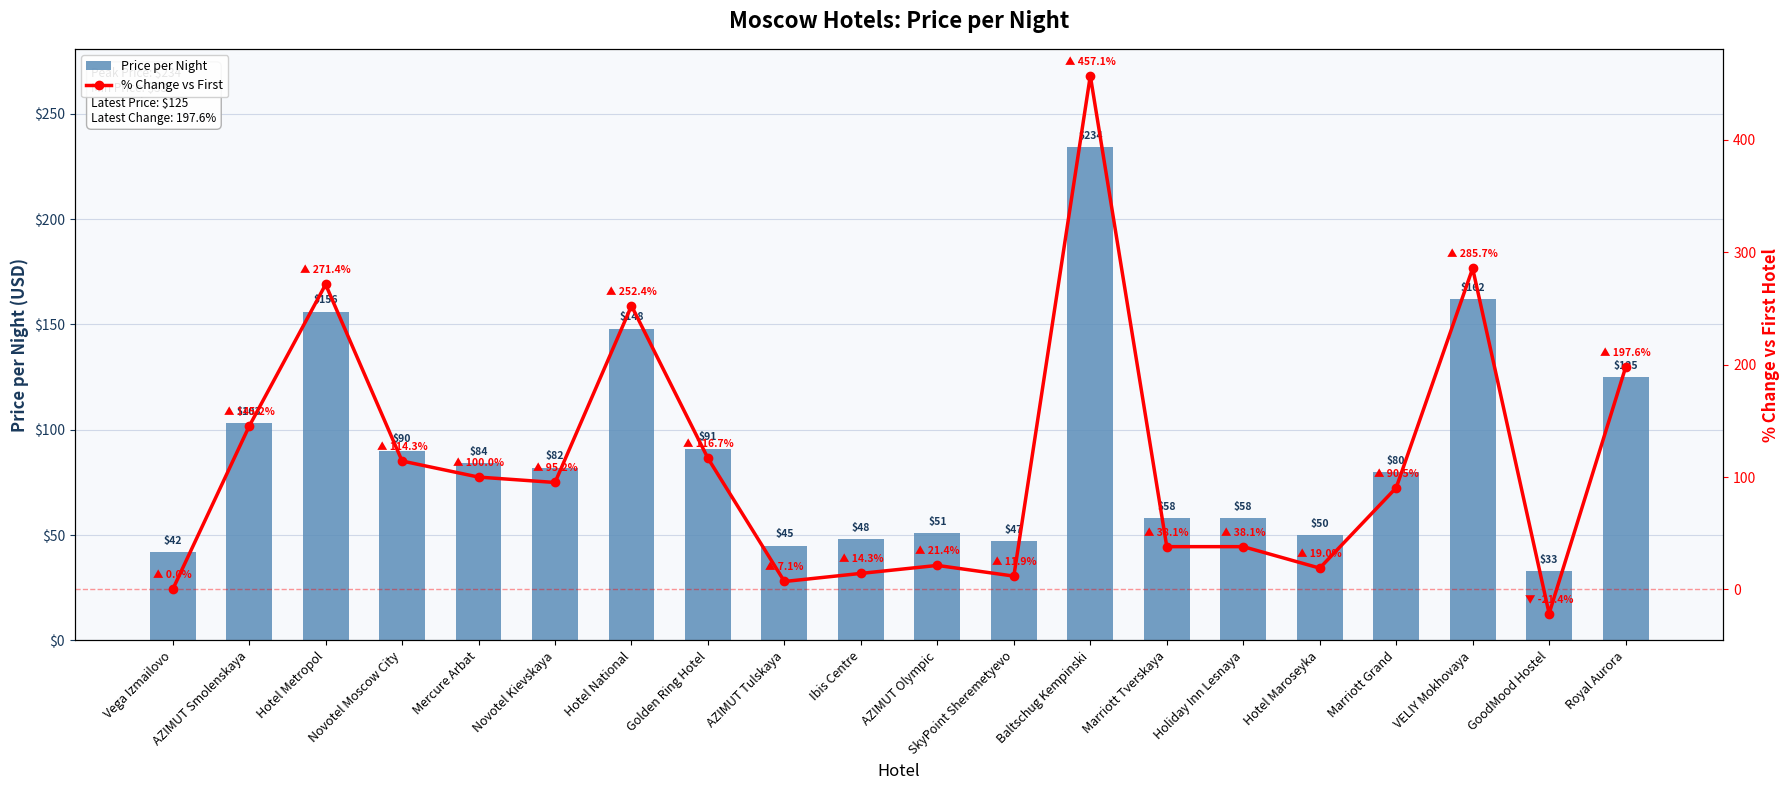

Reading left to right, what are all the values shown in this chart?

price_per_night: 42.0	103.0	156.0	90.0	84.0	82.0	148.0	91.0	45.0	48.0	51.0	47.0	234.0	58.0	58.0	50.0	80.0	162.0	33.0	125.0
% Change vs First: 0.0	145.2	271.4	114.3	100.0	95.2	252.4	116.7	7.1	14.3	21.4	11.9	457.1	38.1	38.1	19.0	90.5	285.7	-21.4	197.6